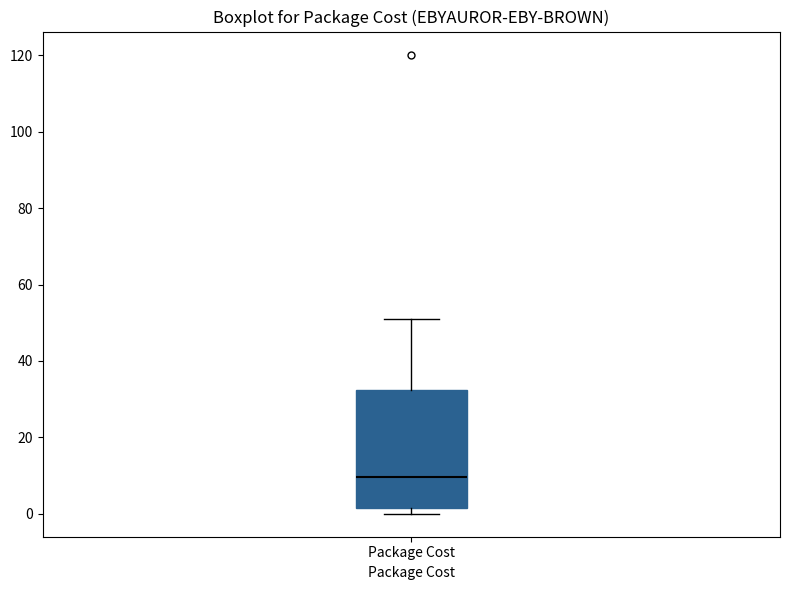

Where does the upper whisker of the box for Package Cost end on the y-axis? The values are not printed on the chart, so give them approximately, as read against the axis.

52